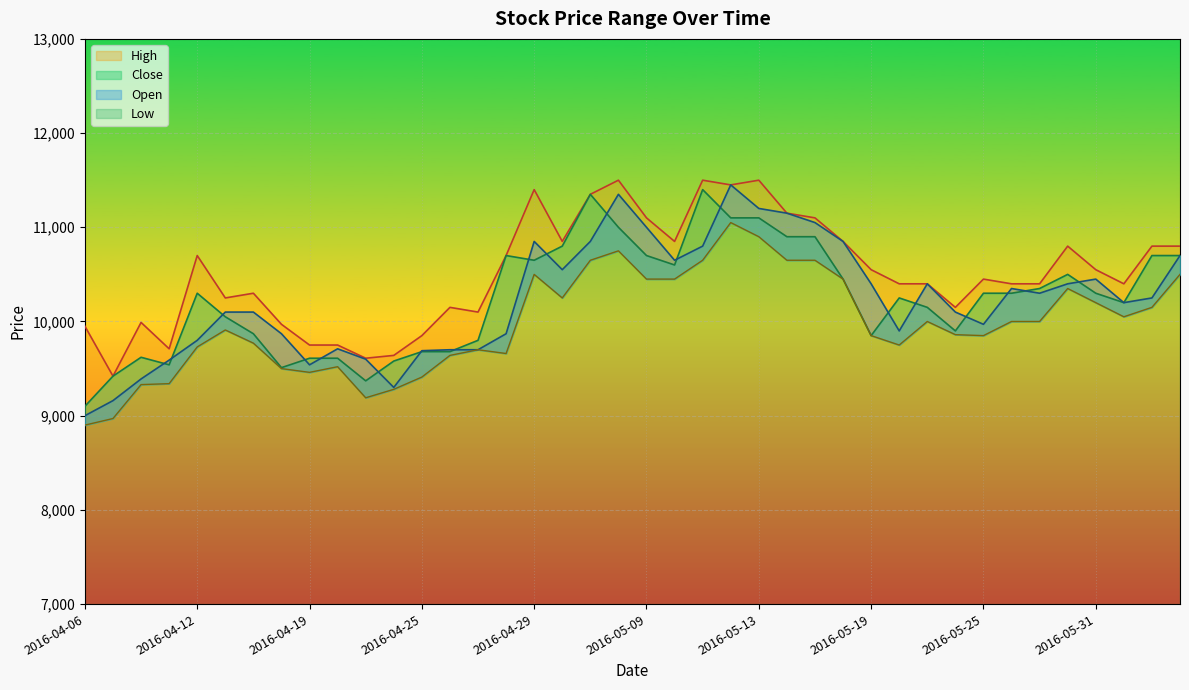

What is the difference between the highest and lowest values at 2016-05-16?

500